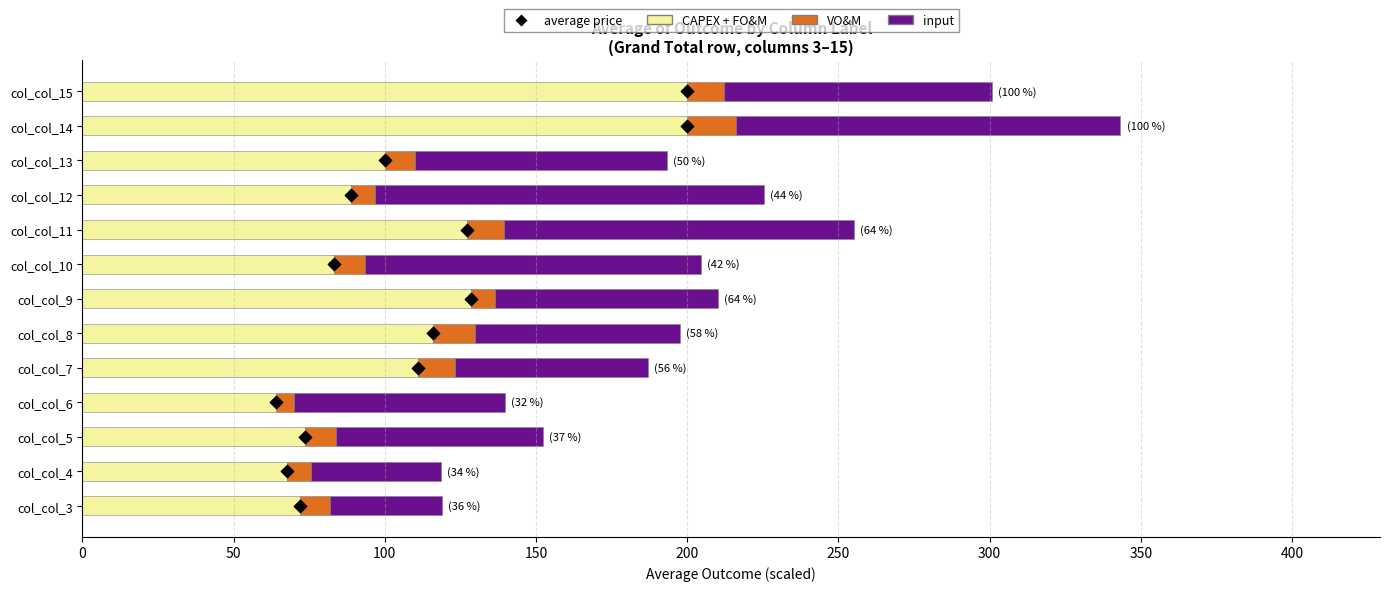

At how many categories does at least one series exceed 144?

2